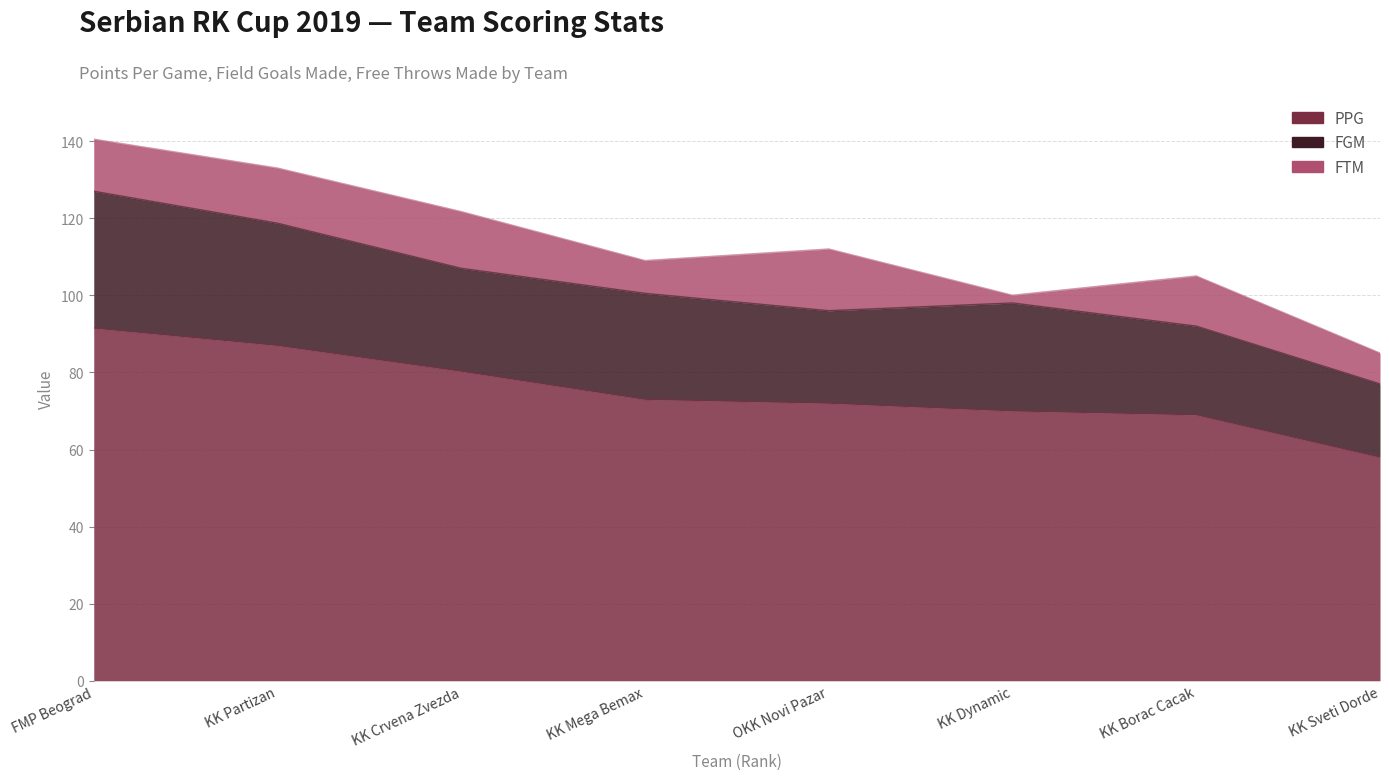

Reading right to left, what are all the values shown in this chart?

PPG: 8=58.0	7=69.0	6=70.0	5=72.0	4=73.0	3=80.3	2=87.0	1=91.5
FGM: 8=19.0	7=23.0	6=28.0	5=24.0	4=27.5	3=26.7	2=31.7	1=35.5
FTM: 8=8.0	7=13.0	6=2.0	5=16.0	4=8.5	3=14.7	2=14.3	1=13.5